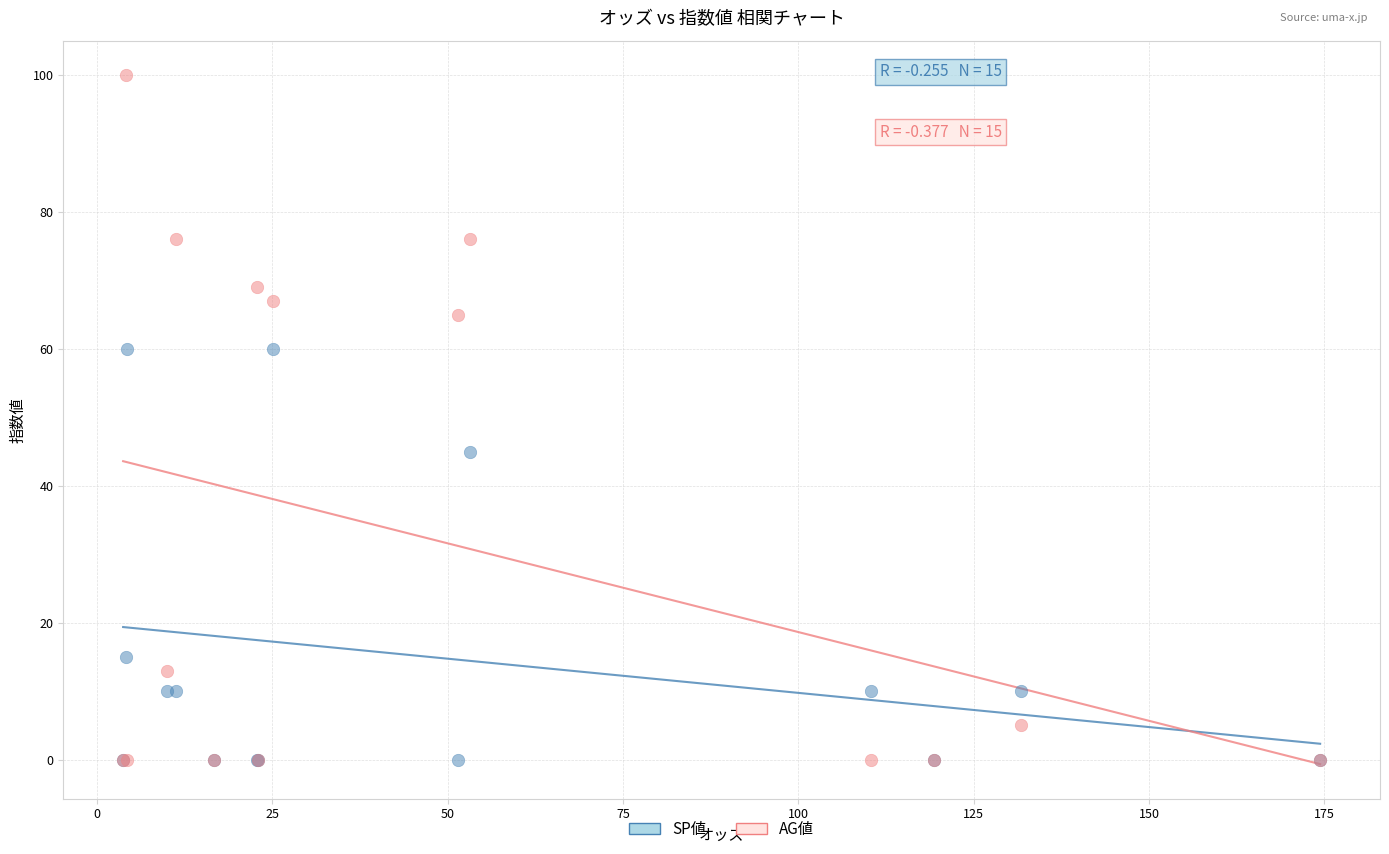

In the AG値 series, what Y value is closest to 50?

65